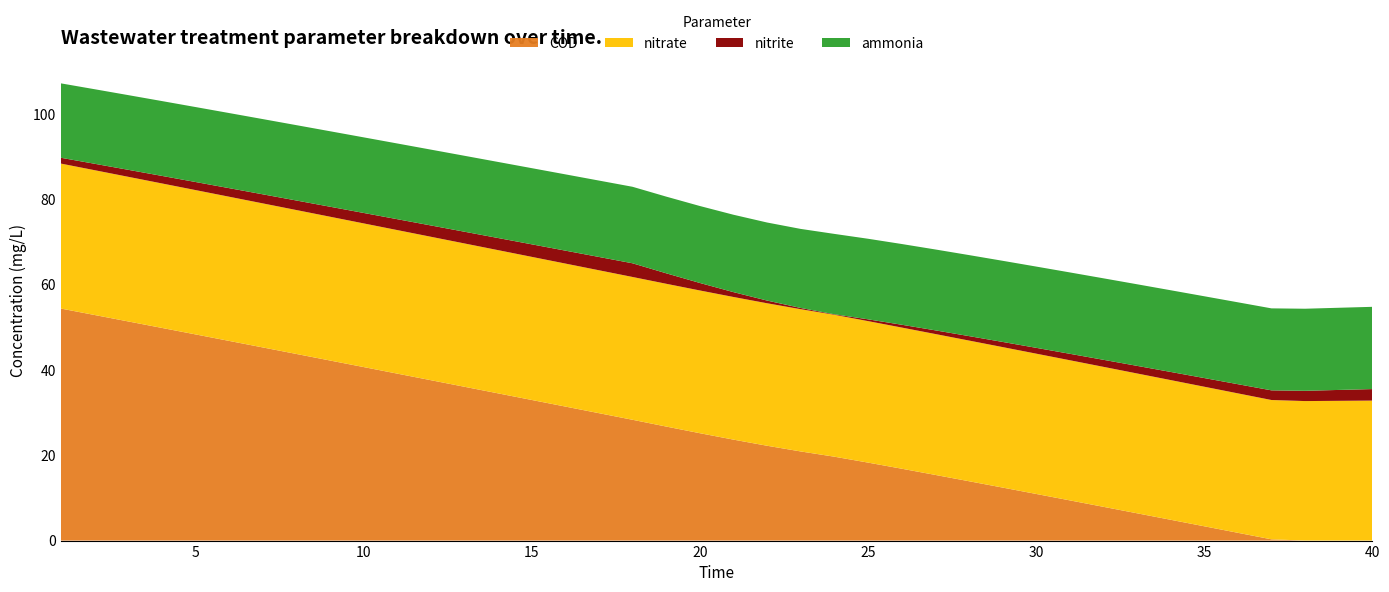

Reading left to right, transcribe all the data shown in this chart.

ammonia: 1=17.4	2=17.5	3=17.5	4=17.5	5=17.6	6=17.6	7=17.6	8=17.7	9=17.7	10=17.7	11=17.7	12=17.8	13=17.8	14=17.8	15=17.9	16=17.9	17=17.9	18=17.9	19=18.0	20=18.0	21=18.1	22=18.3	23=18.5	24=18.8	25=18.9	26=18.9	27=19.0	28=19.0	29=19.0	30=19.0	31=19.1	32=19.1	33=19.1	34=19.1	35=19.2	36=19.2	37=19.2	38=19.2	39=19.3	40=19.3
nitrite: 1=1.4	2=1.5	3=1.6	4=1.8	5=1.9	6=2.0	7=2.1	8=2.2	9=2.3	10=2.4	11=2.5	12=2.6	13=2.7	14=2.8	15=2.9	16=3.0	17=3.1	18=3.2	19=2.5	20=1.8	21=1.1	22=0.6	23=0.3	24=0.1	25=0.4	26=0.7	27=0.9	28=1.0	29=1.2	30=1.4	31=1.5	32=1.6	33=1.8	34=1.9	35=2.0	36=2.1	37=2.3	38=2.4	39=2.6	40=2.7
nitrate: 1=34.0	2=33.9	3=33.9	4=33.9	5=33.8	6=33.8	7=33.8	8=33.7	9=33.7	10=33.7	11=33.6	12=33.6	13=33.6	14=33.6	15=33.5	16=33.5	17=33.5	18=33.5	19=33.5	20=33.4	21=33.4	22=33.4	23=33.3	24=33.3	25=33.2	26=33.1	27=33.0	28=33.0	29=32.9	30=32.9	31=32.8	32=32.8	33=32.8	34=32.7	35=32.7	36=32.7	37=32.6	38=32.7	39=32.7	40=32.8
COD: 1=54.4	2=52.9	3=51.4	4=49.8	5=48.3	6=46.8	7=45.3	8=43.7	9=42.2	10=40.7	11=39.1	12=37.6	13=36.0	14=34.5	15=33.0	16=31.4	17=29.9	18=28.3	19=26.7	20=25.2	21=23.7	22=22.2	23=20.9	24=19.7	25=18.3	26=16.8	27=15.4	28=13.9	29=12.4	30=10.9	31=9.4	32=7.9	33=6.4	34=4.9	35=3.4	36=1.8	37=0.3	38=0.0	39=0.0	40=0.0